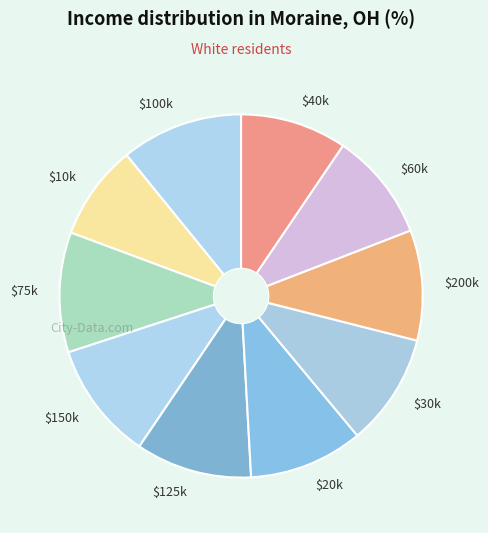

Which category has the smallest portion of the pie?

$10k